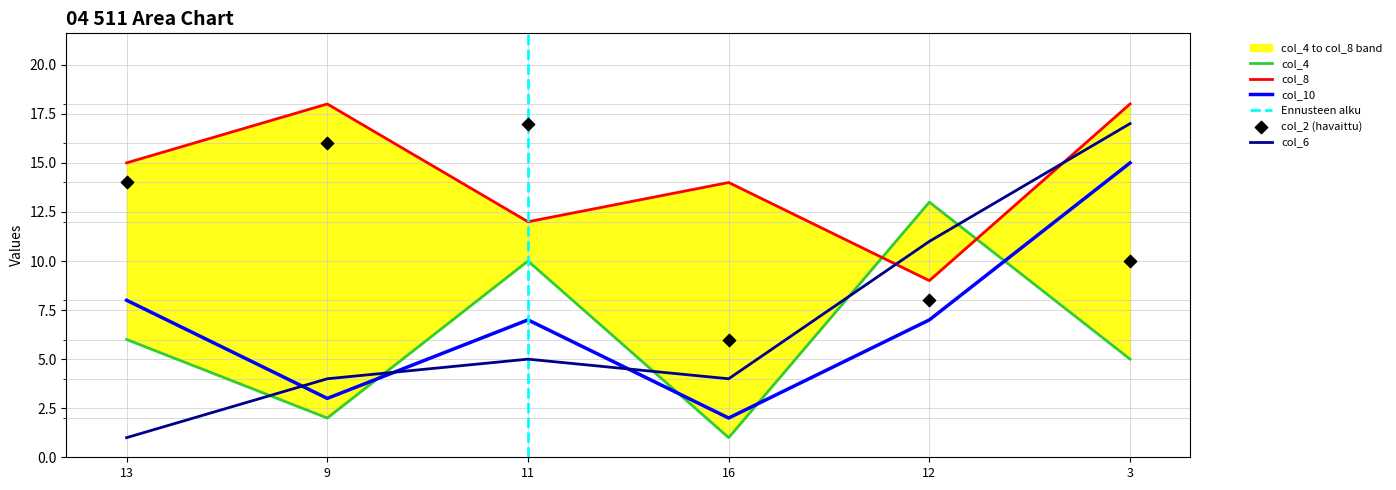

At which category is the sum across all series the highest?

3